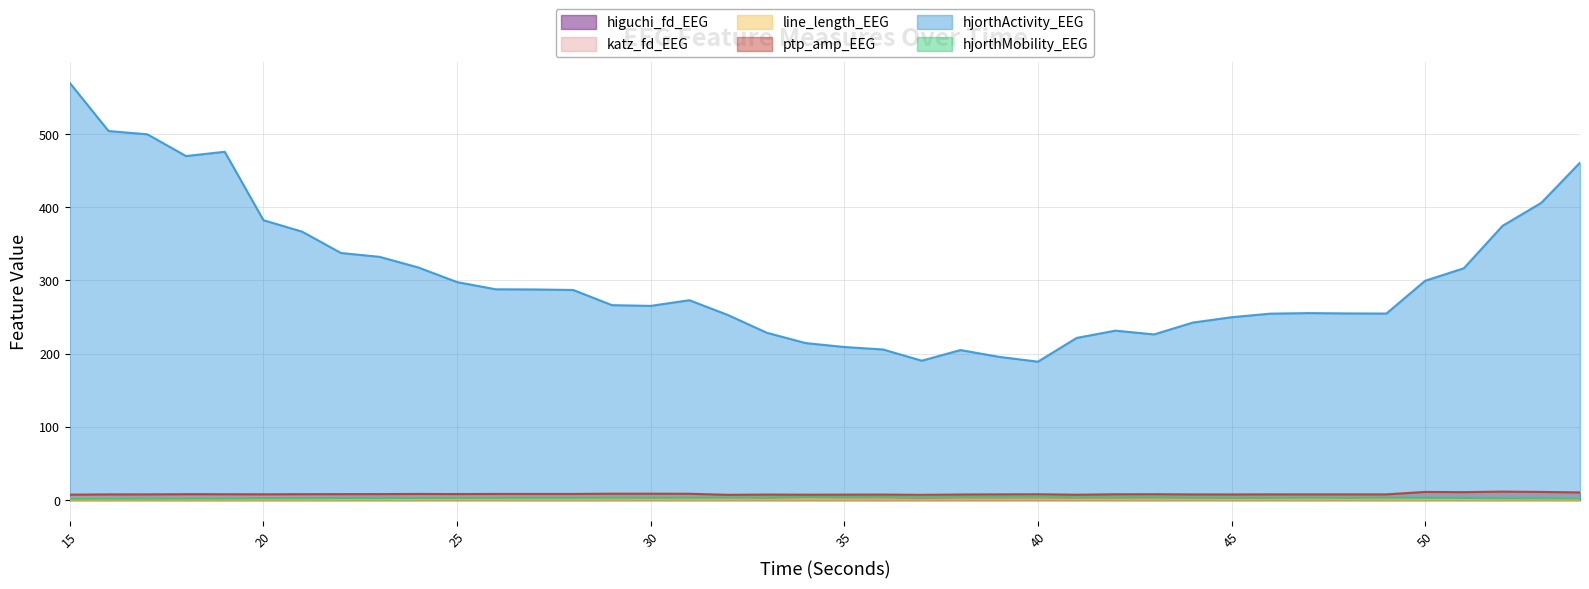

The value of line_length_EEG at 54 is 0.3. True or false?

True